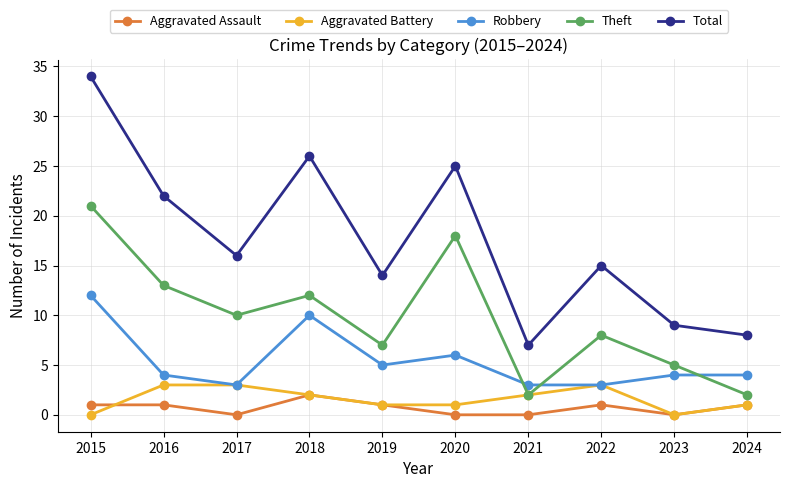

True or false: Theft has more than 0 interior local peaks.

True